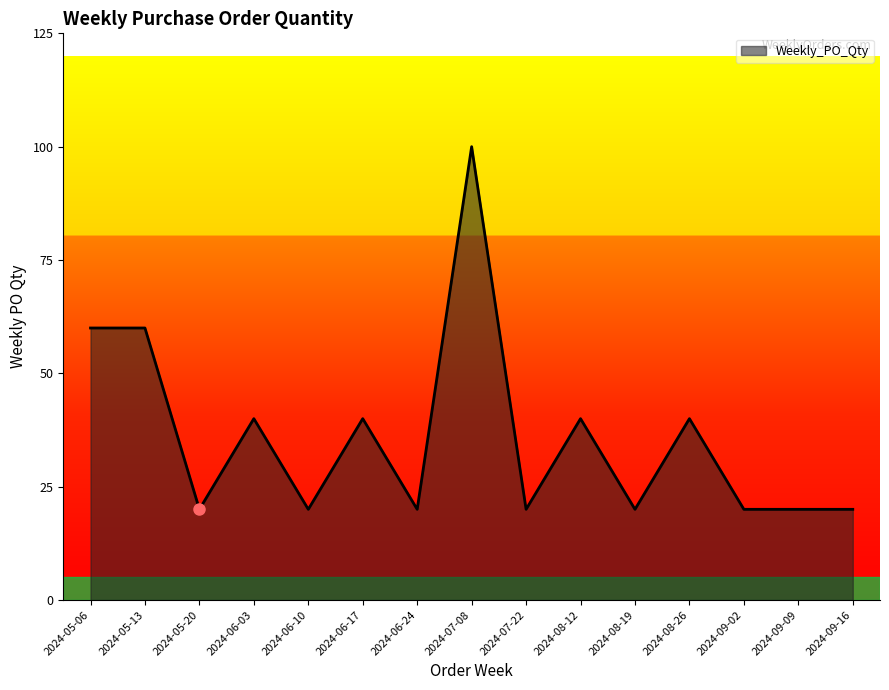

What is the change in value from 2024-05-06 to 2024-06-03?

-20